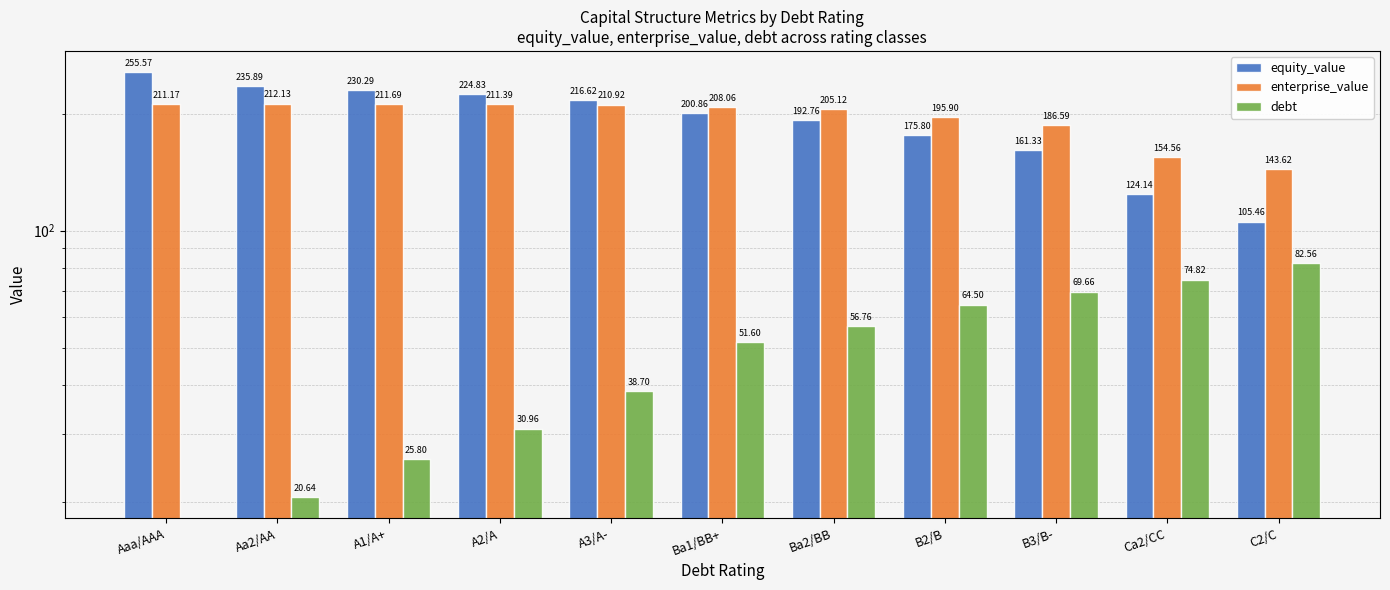

Reading right to left, list all the values displayed in this chart.

equity_value: 105.5	124.1	161.3	175.8	192.8	200.9	216.6	224.8	230.3	235.9	255.6
enterprise_value: 143.6	154.6	186.6	195.9	205.1	208.1	210.9	211.4	211.7	212.1	211.2
debt: 82.6	74.8	69.7	64.5	56.8	51.6	38.7	31.0	25.8	20.6	0.0